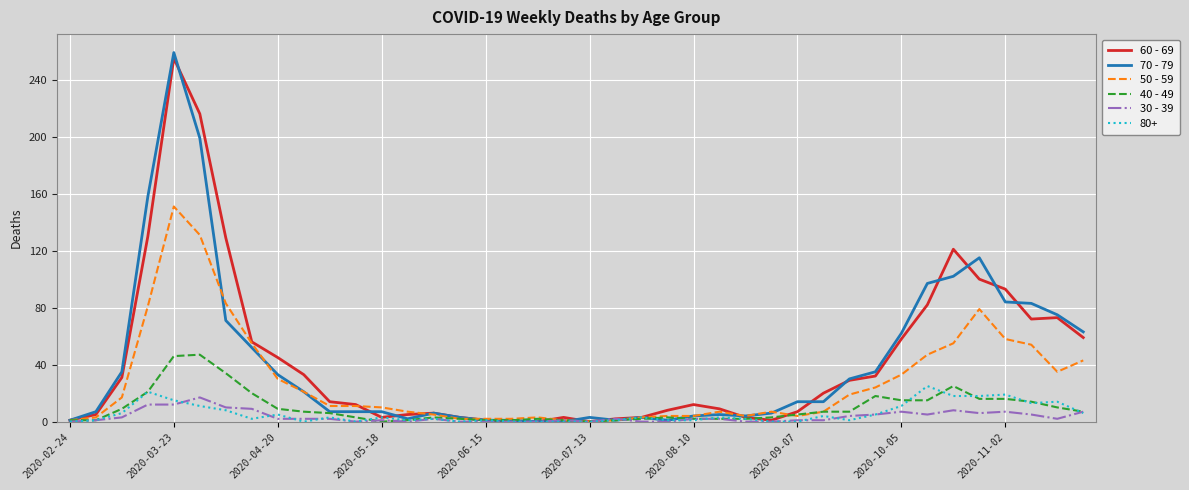

At which category does 70 - 79 reach its first local peak?

2020-03-23